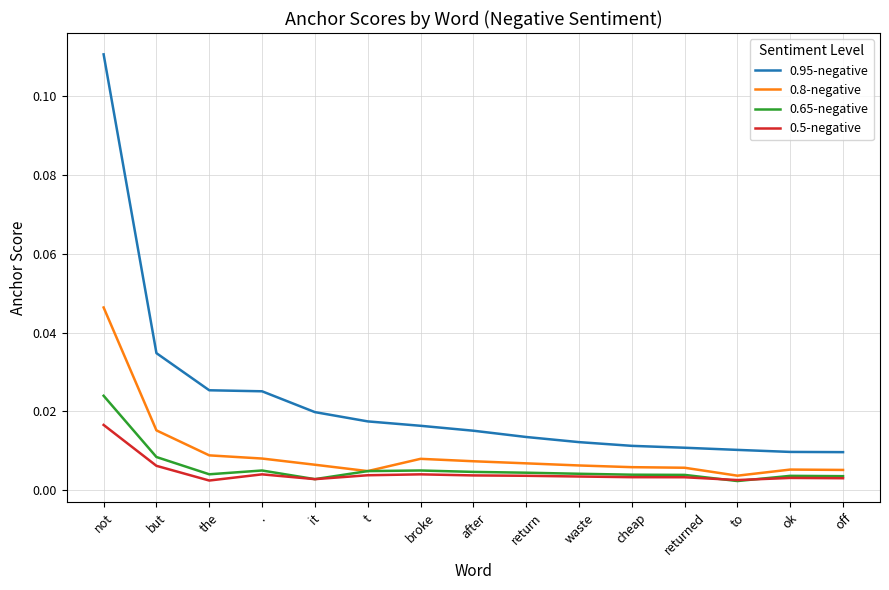

Is the value of 0.95-negative at ok greater than the value of 0.65-negative at waste?

Yes